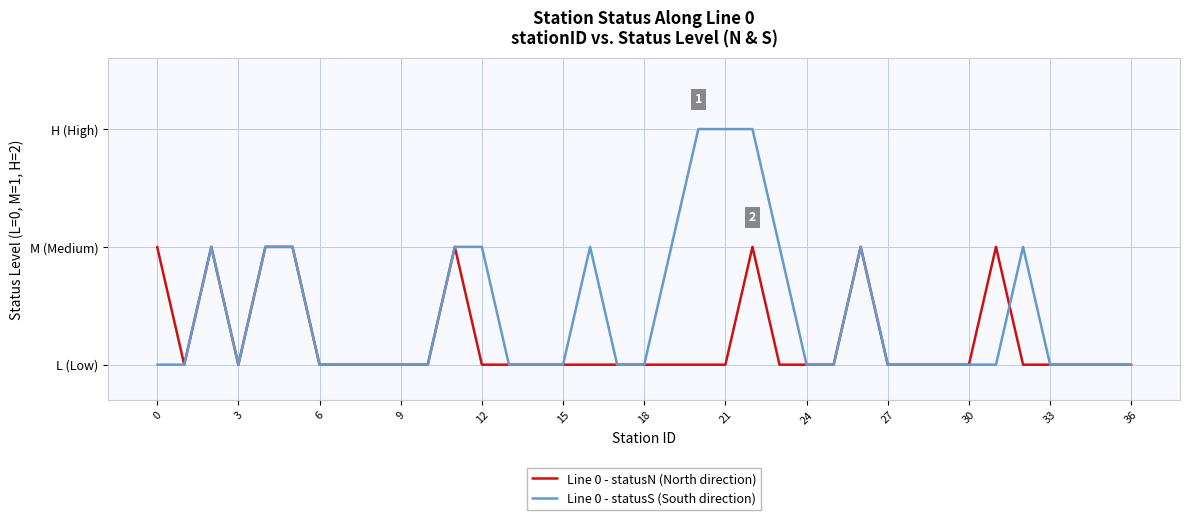

What are all the series names shown in the legend?

Line 0 - statusN (North direction), Line 0 - statusS (South direction)